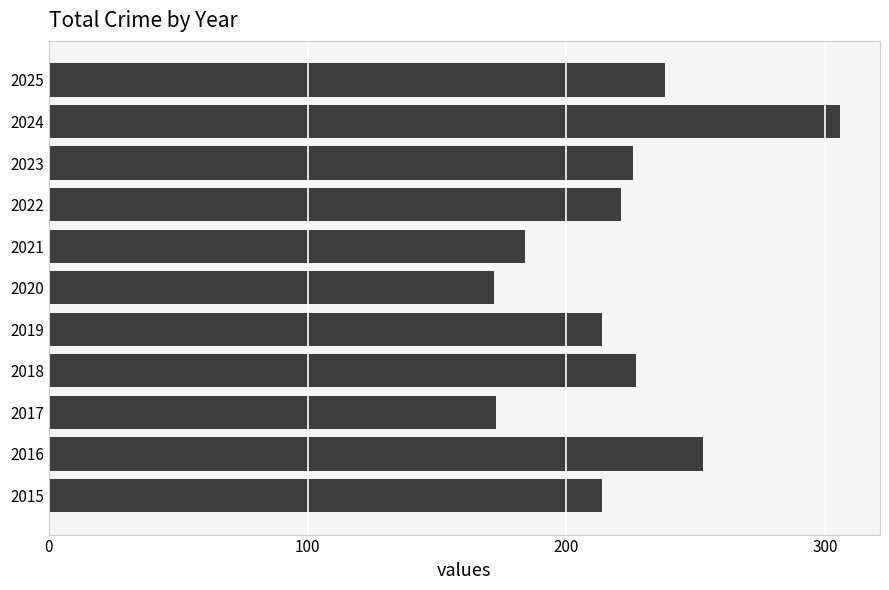

What is the difference between the values at 2017 and 2018?

54